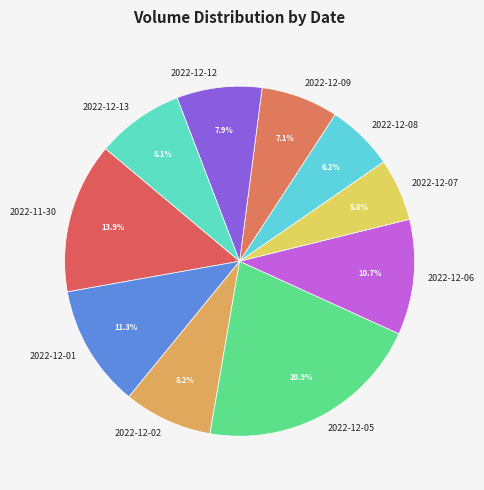

What is the ratio of the value at 2022-12-12 to the value at 2022-12-05?

0.4